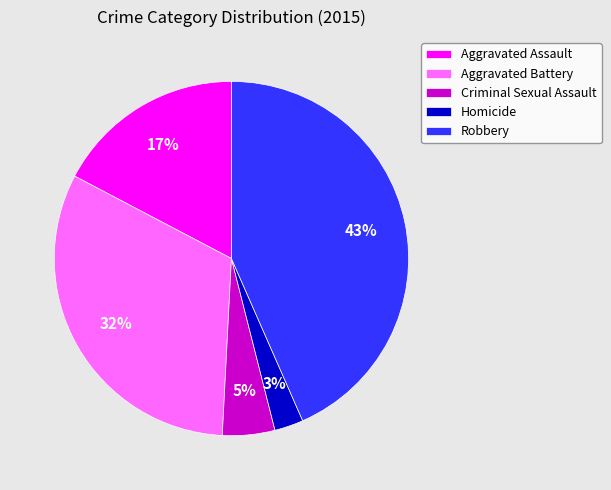

To the nearest percent, what is the combined percentage of Robbery and Homicide?

46%